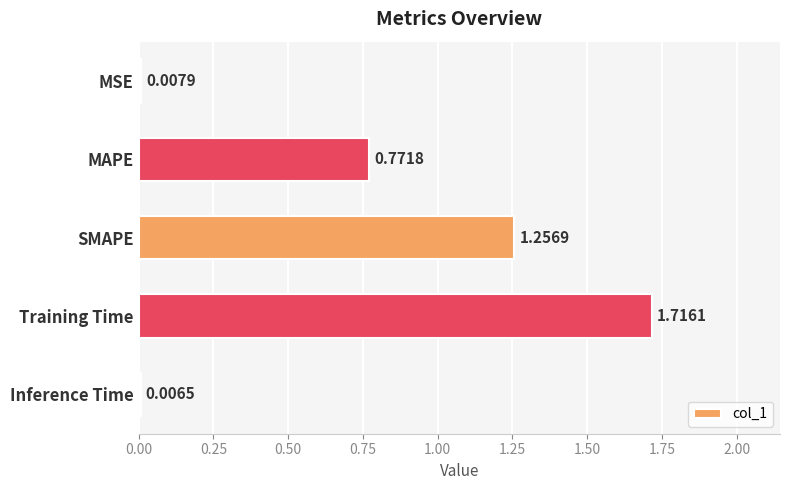

Between SMAPE and MAPE, which is larger?

SMAPE